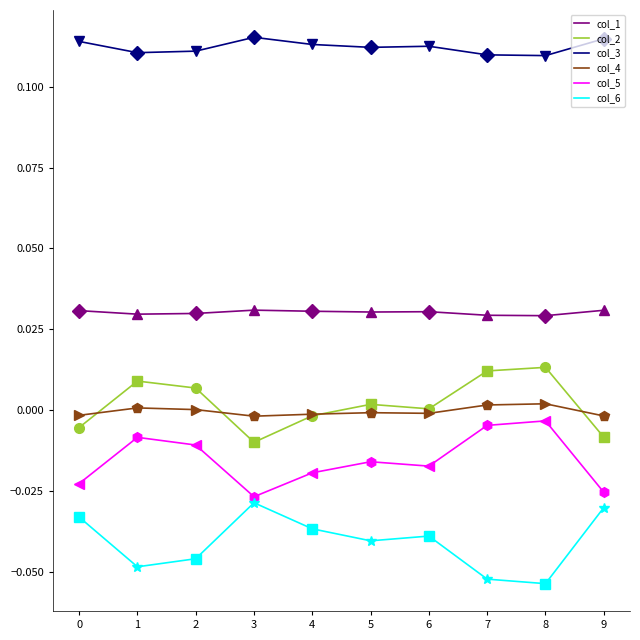

Is it true that col_5 equals -0.0 at 9?

True